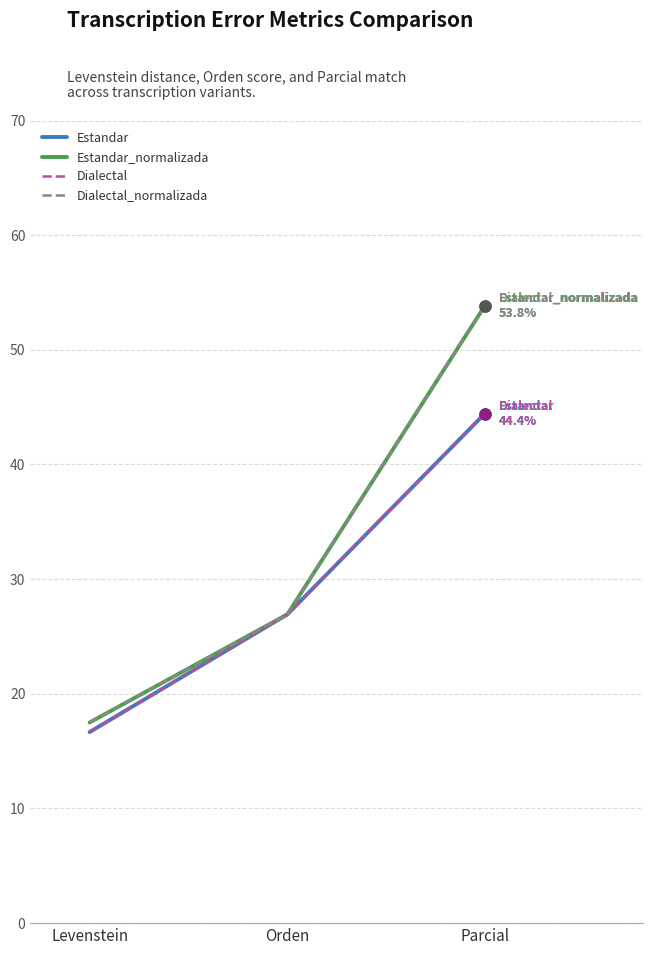

List the labels in order of Estandar_normalizada value, smallest first.

Levenstein, Orden, Parcial